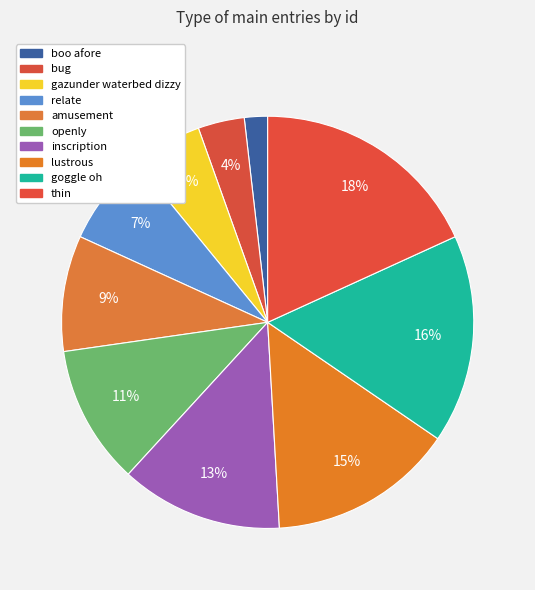

How many segments does this pie chart have?

10